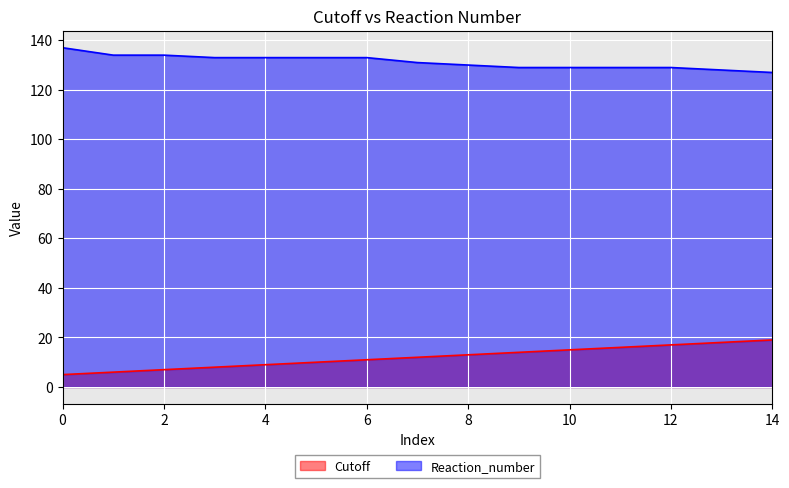

True or false: Reaction_number and Cutoff intersect in this chart.

False